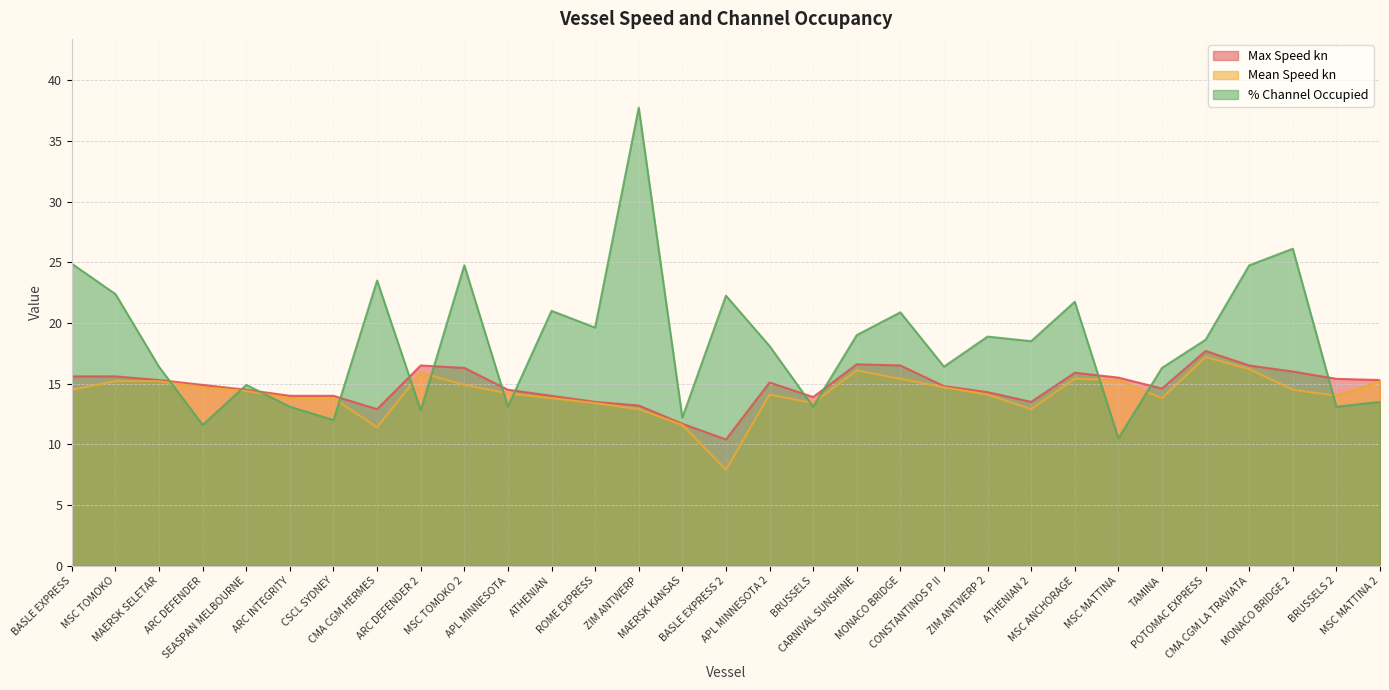

What is the lowest value of the % Channel Occupied series?

10.5